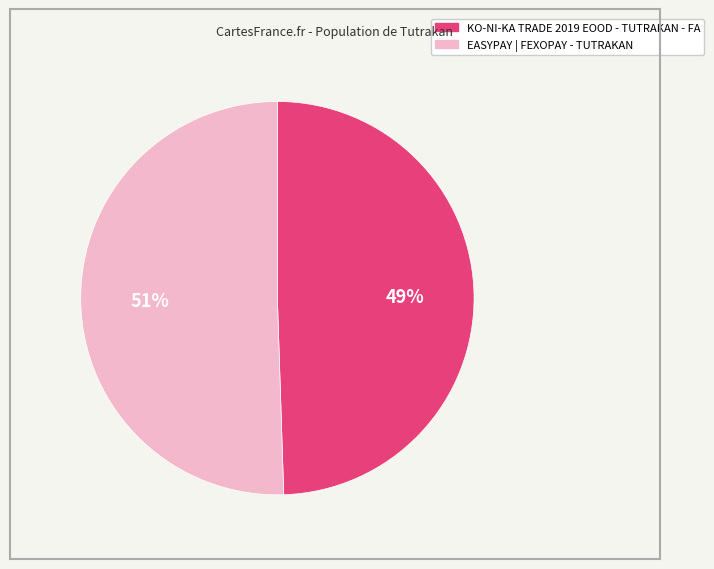

Which slice is the smallest?

KO-NI-KA TRADE 2019 EOOD - TUTRAKAN - FA